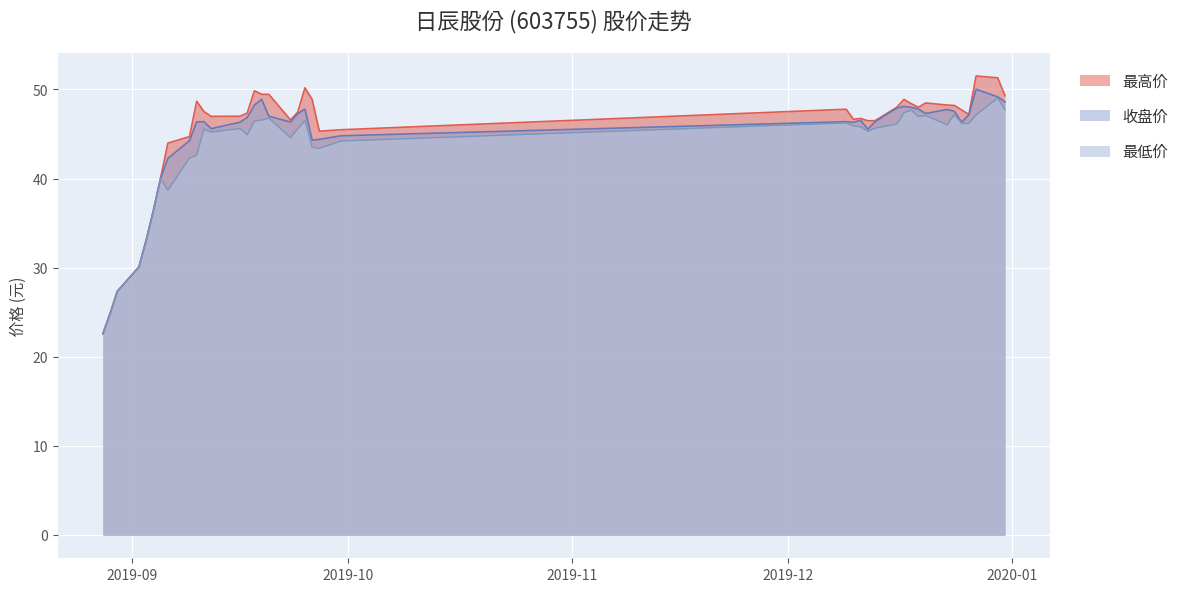

Does the chart display data point markers on the line(s)?

No